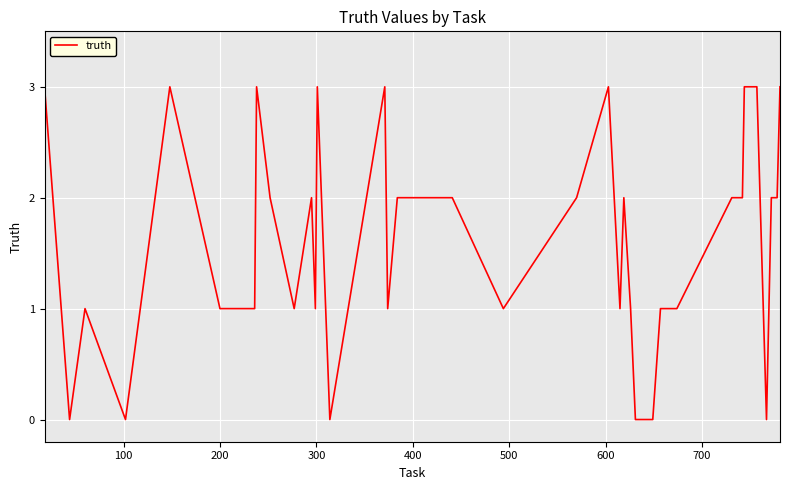

Reading left to right, extract all data points from this chart.

3	0	1	0	3	1	1	1	3	2	1	2	1	3	0	3	1	2	2	2	2	1	2	3	1	2	1	0	0	1	1	1	2	2	3	3	0	2	2	3